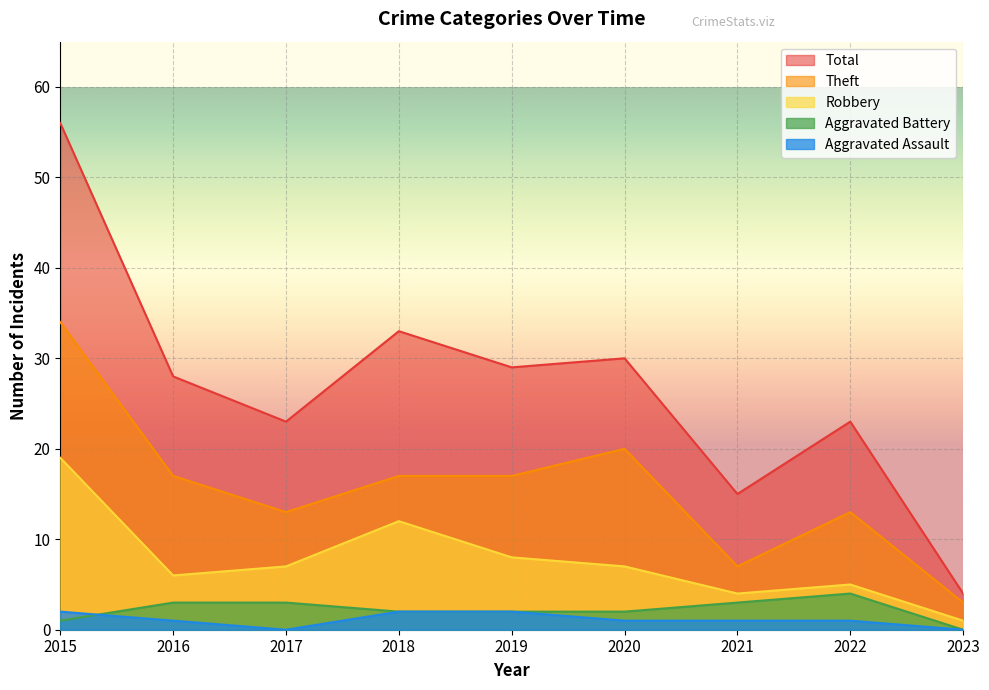

Read the Theft value at 2022.

13